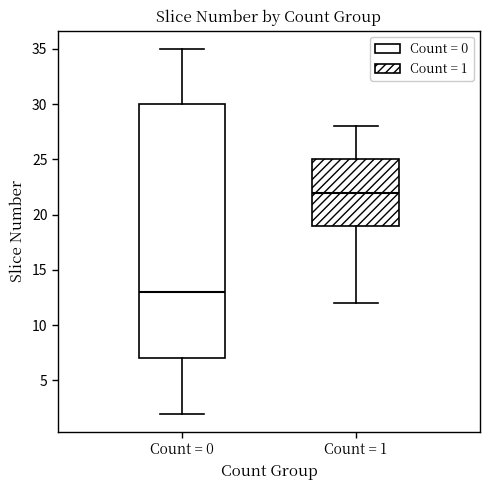

Which box has the highest median line?

Count = 1